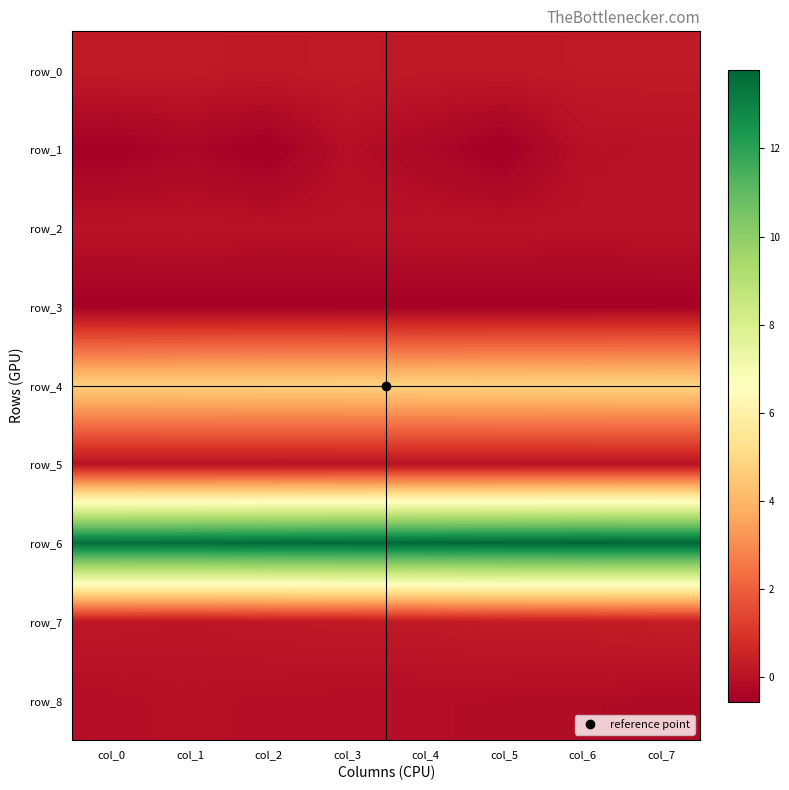

What value does the row_3 series have at col_3?

-0.5